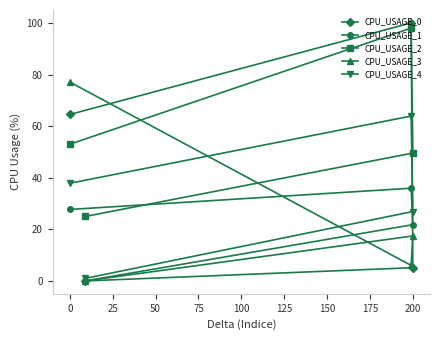

Reading left to right, what are all the values shown in this chart?

CPU_USAGE_0: 64.5	0.0	100.0	5.1
CPU_USAGE_1: 27.7	0.0	35.9	21.8
CPU_USAGE_2: 53.0	25.0	98.0	49.6
CPU_USAGE_3: 77.1	0.0	6.0	17.4
CPU_USAGE_4: 37.9	1.0	63.9	26.9